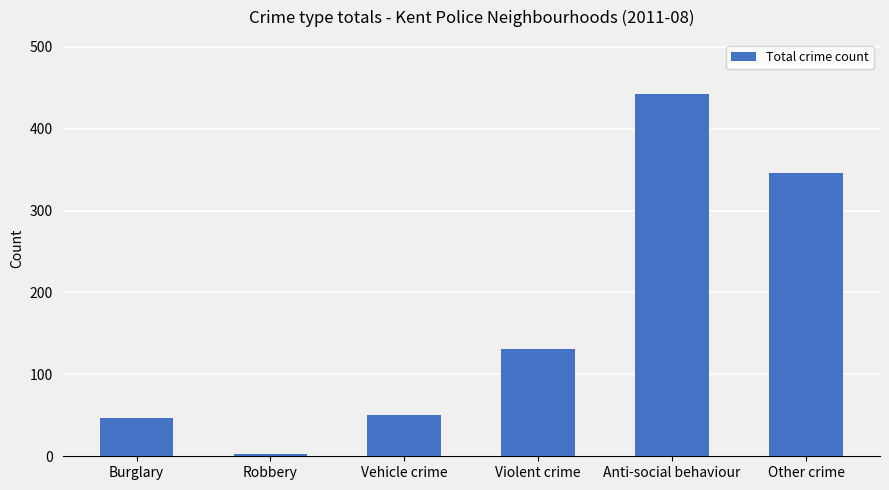

What is the label of the 1st bar from the left?

Burglary